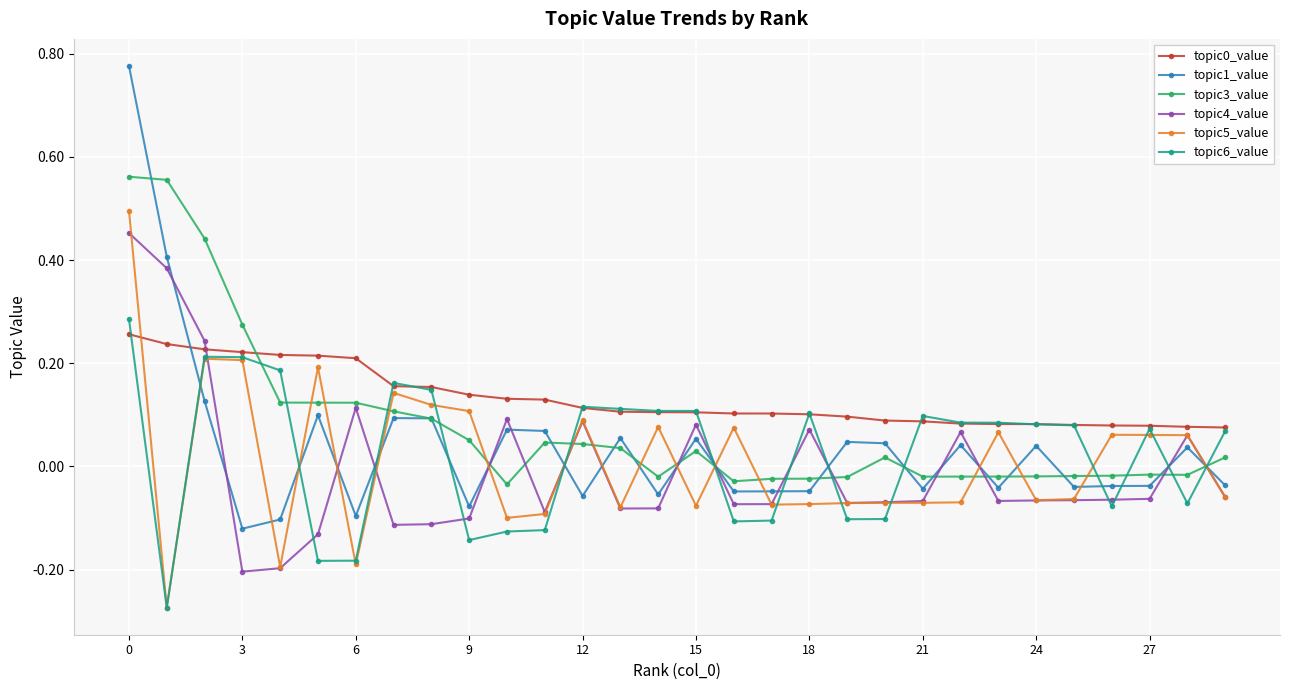

How many intersections are there between topic3_value and topic6_value?

13